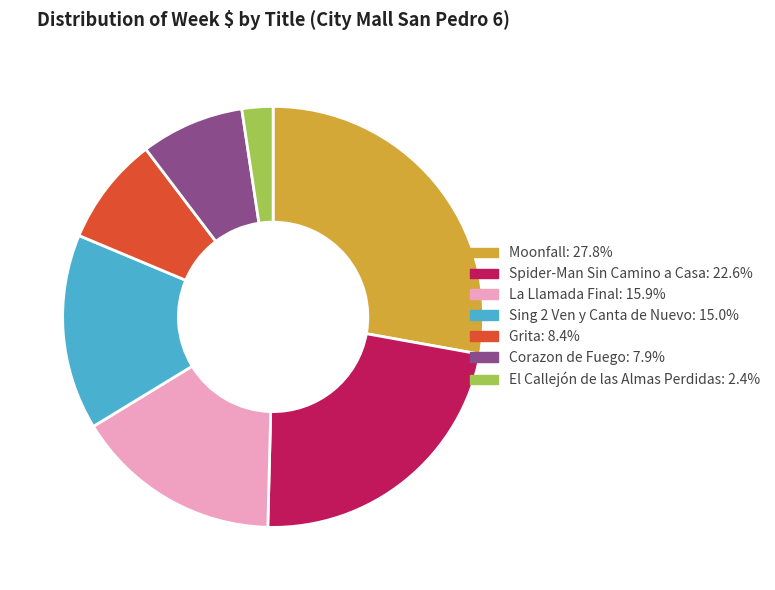

What is the ratio of the value at Moonfall to the value at Corazon de Fuego?

3.5